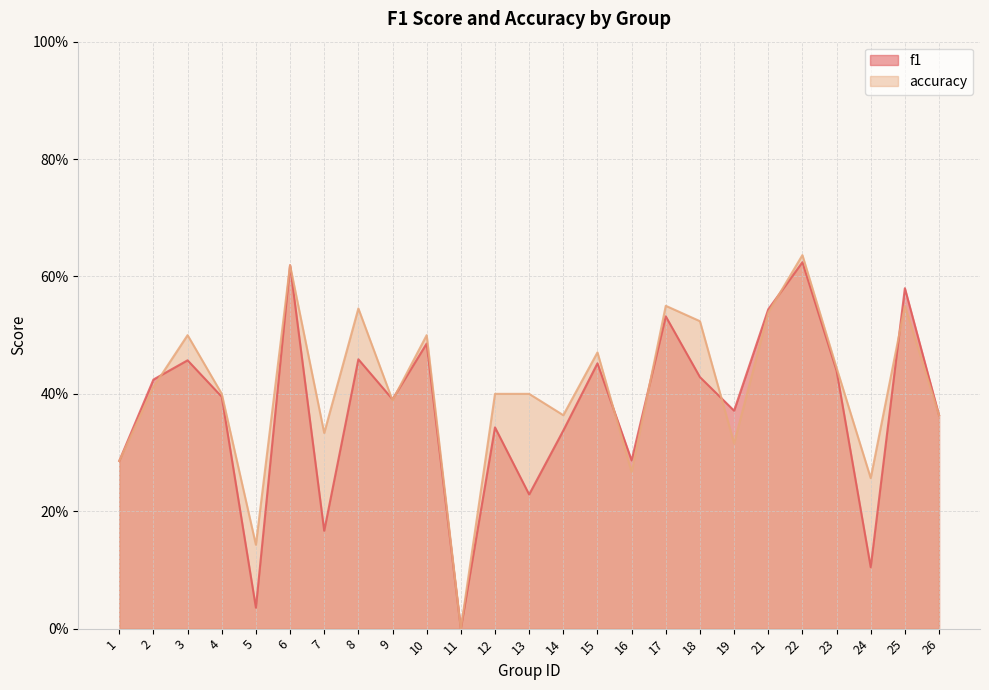

Between 18 and 17, which is larger?

17